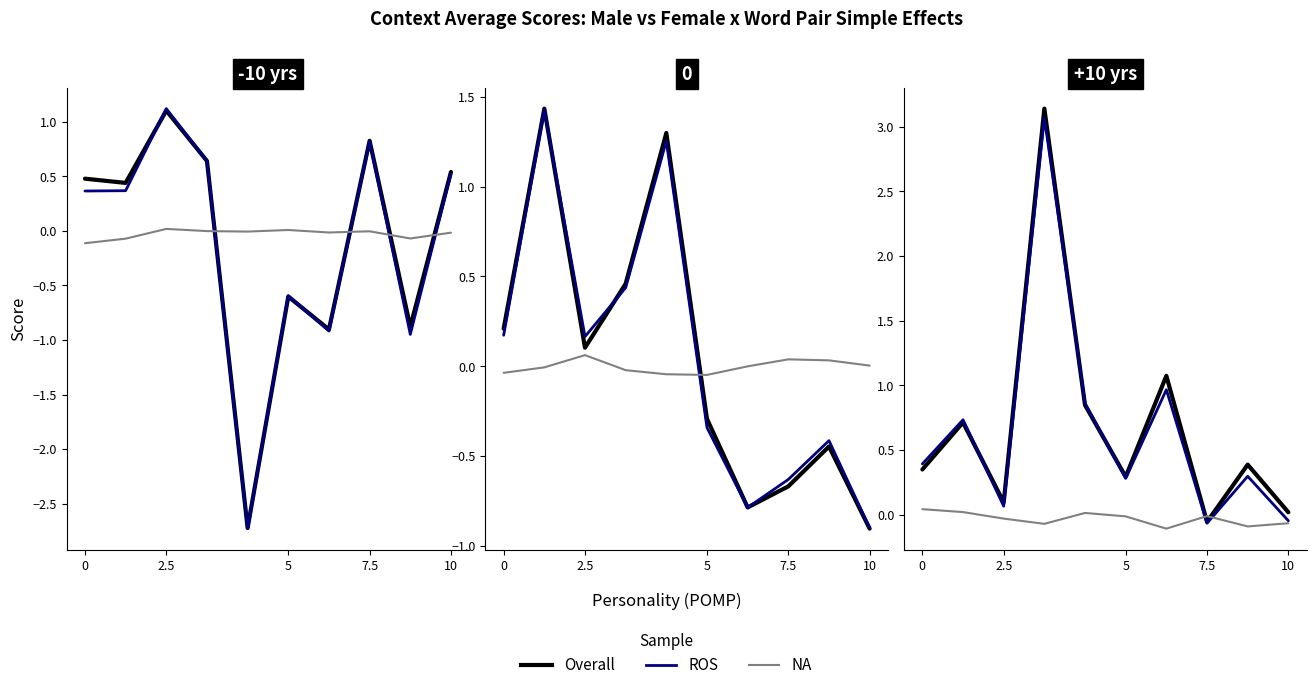

Does the chart display data point markers on the line(s)?

No